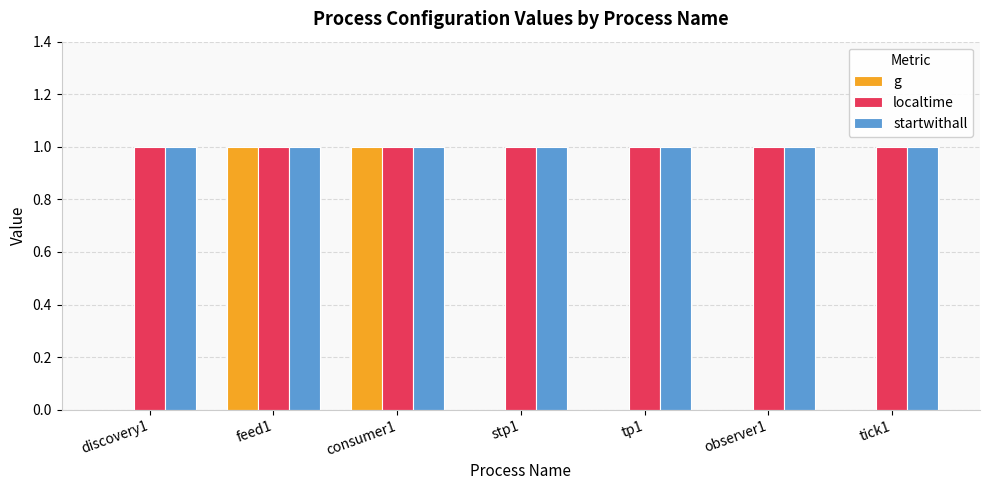

Is the value of localtime at tp1 greater than the value of g at tick1?

Yes